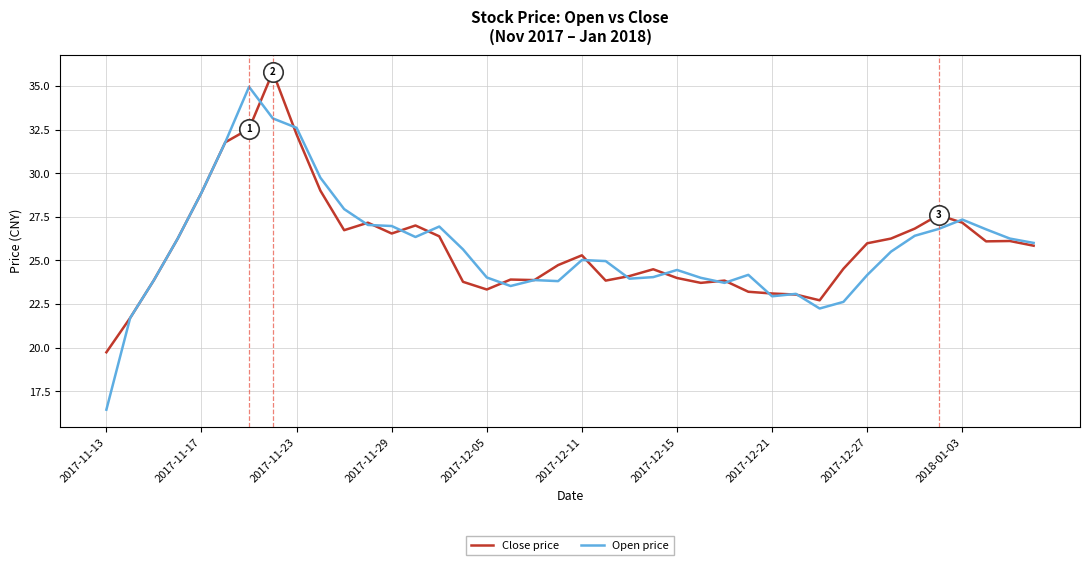

Does the chart display data point markers on the line(s)?

No